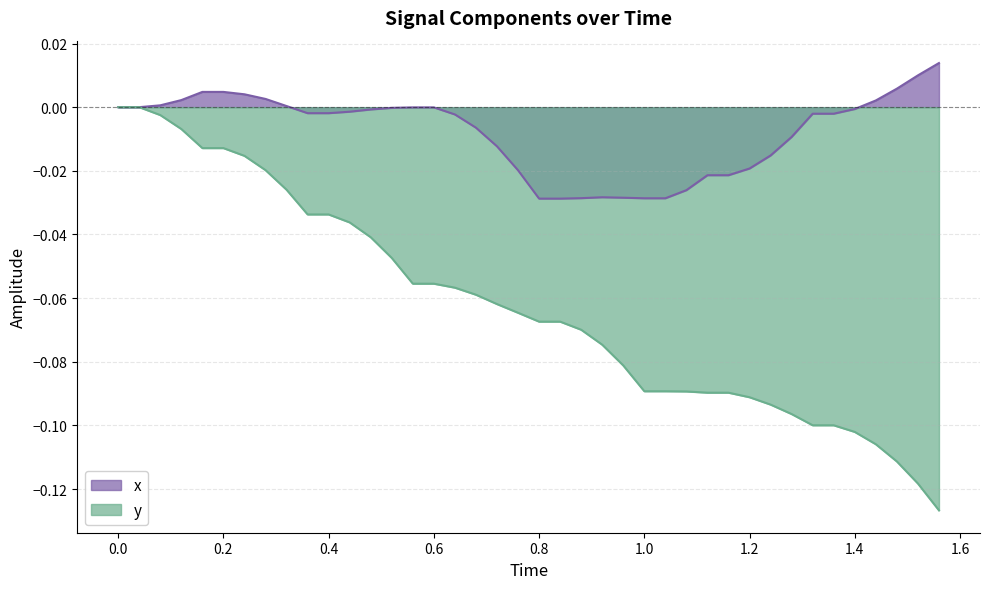

What is the lowest value of the y series?

-0.1